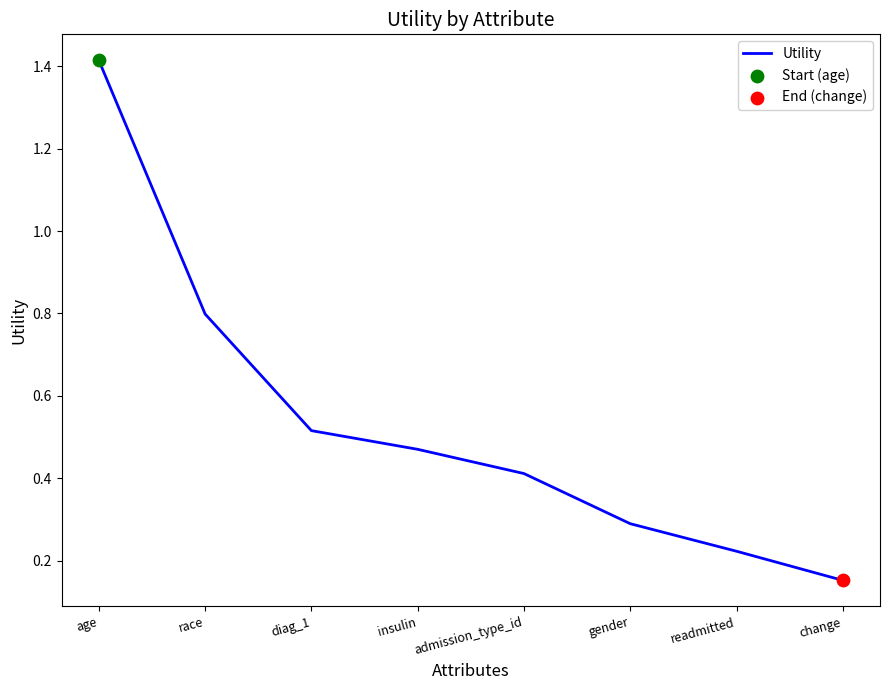

Between insulin and age, which is larger?

age